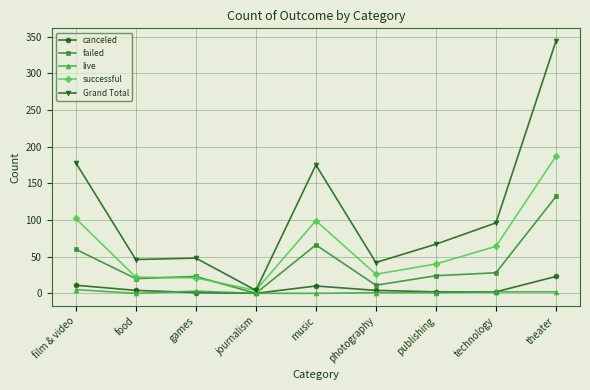

Does the chart display data point markers on the line(s)?

Yes